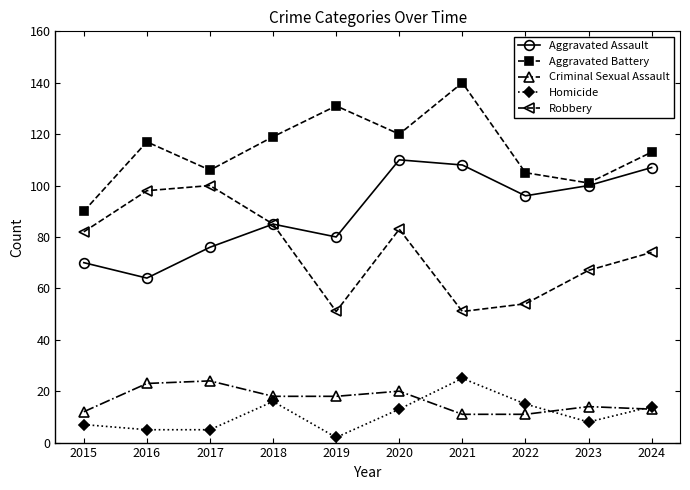

What is the value of the Robbery point at the 6th from the left?

83